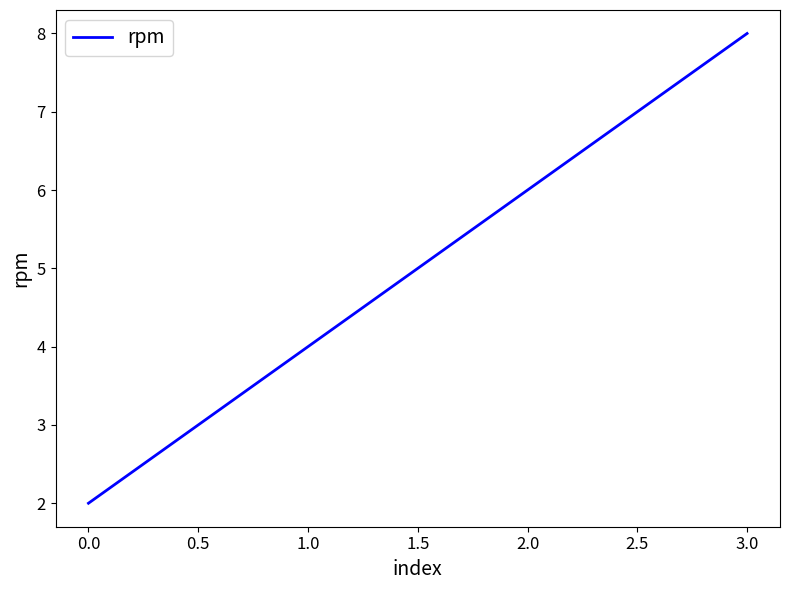

What is the sum of all values?

20